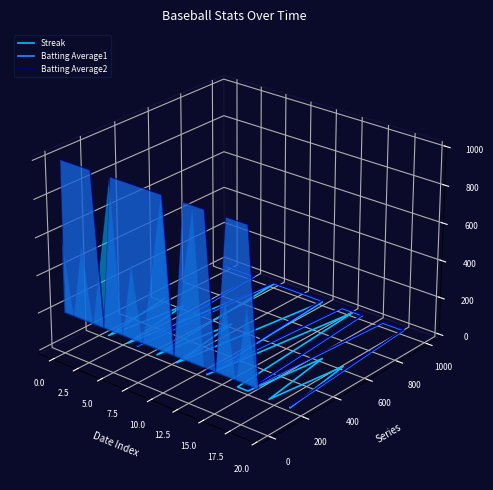

Which series has the largest total across all categories?

Batting Average2